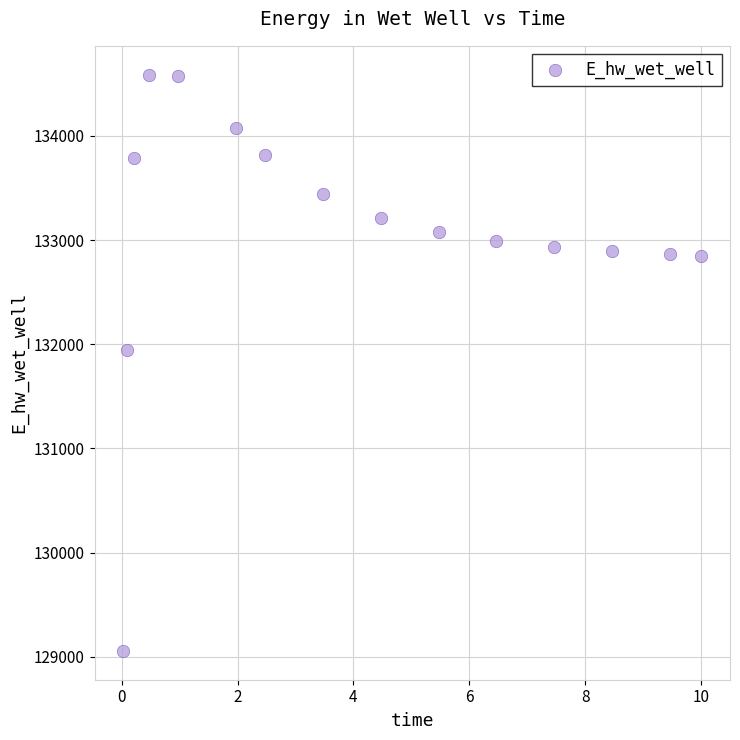

What Y value in the scatter plot is closest to 131821?

131941.6